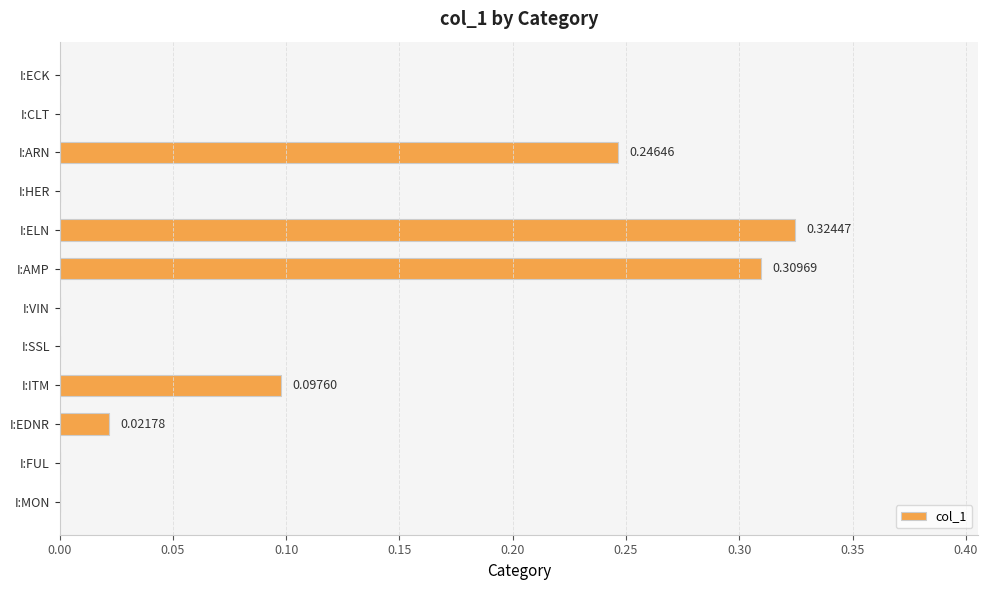

Count the number of data series in this chart.

1